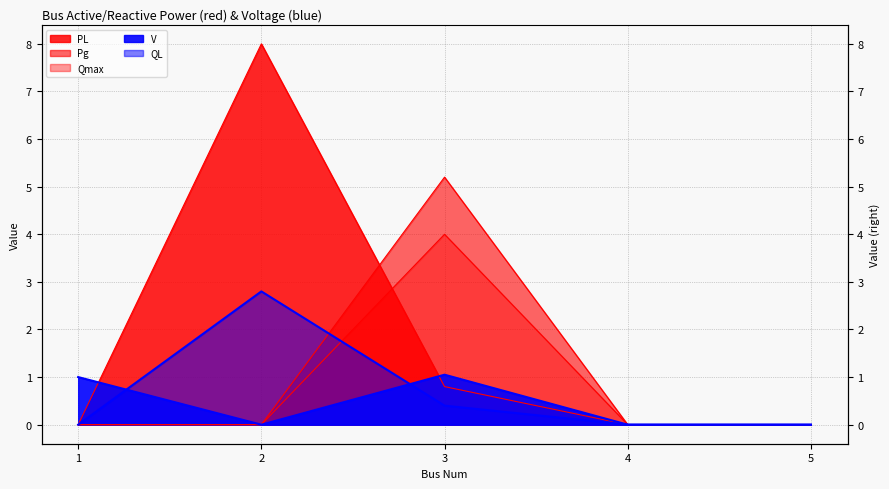

The value of Pg at 2 is 3.1. True or false?

False